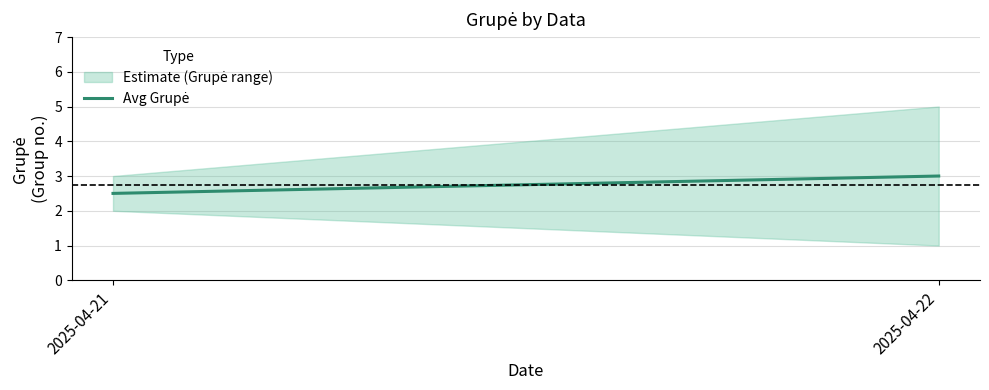

True or false: the data shows 1.5 at 2025-04-21.

False